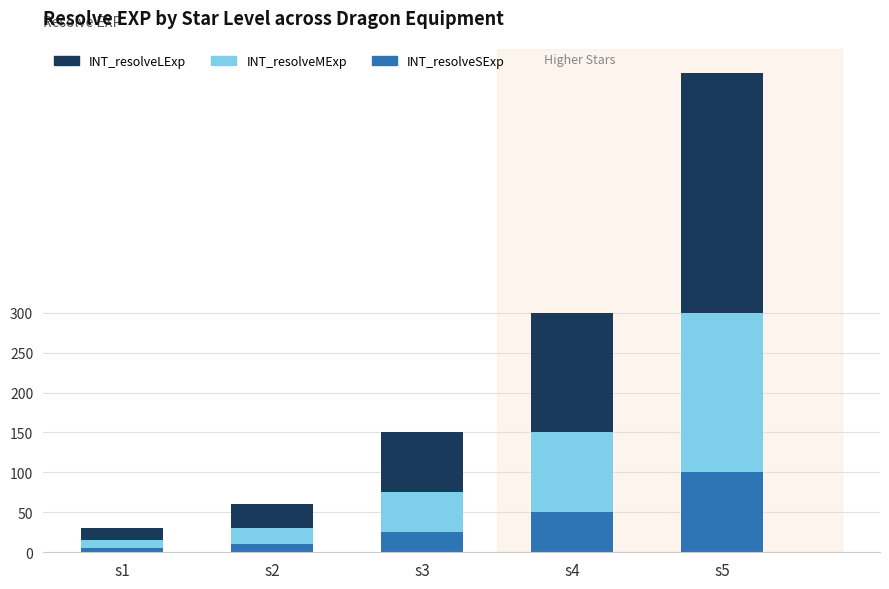

At which category is the sum across all series the highest?

s5